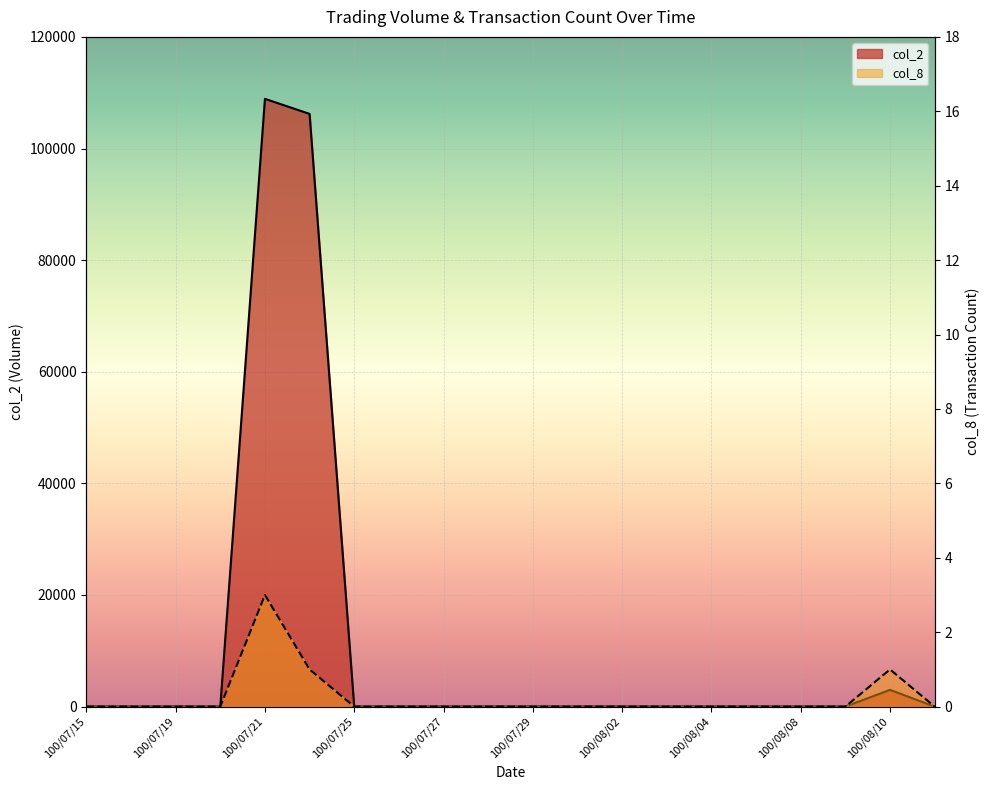

True or false: col_8 and col_2 cross at least once.

False